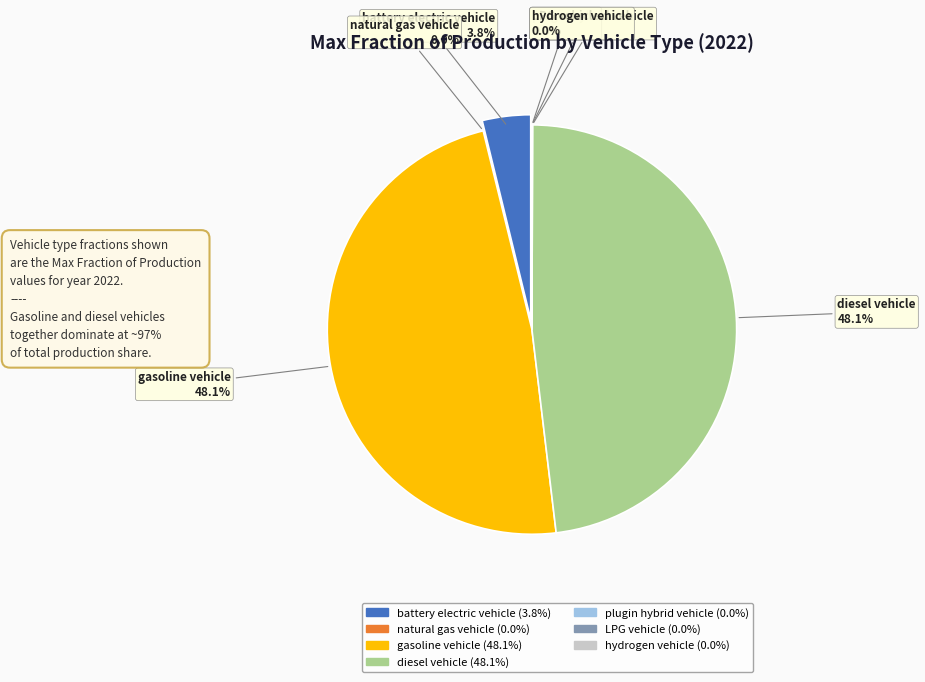

How many segments does this pie chart have?

7